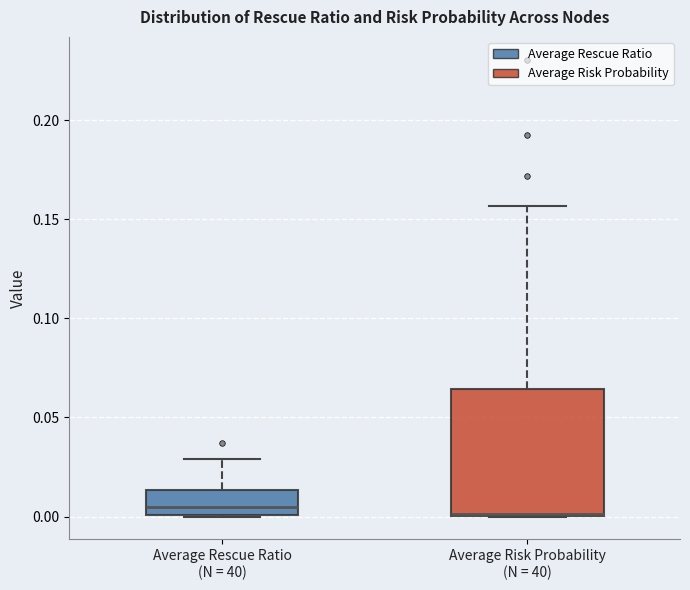

Comparing the boxes themselves (not the whiskers), which one is the tallest?

Average Risk Probability (N = 40)